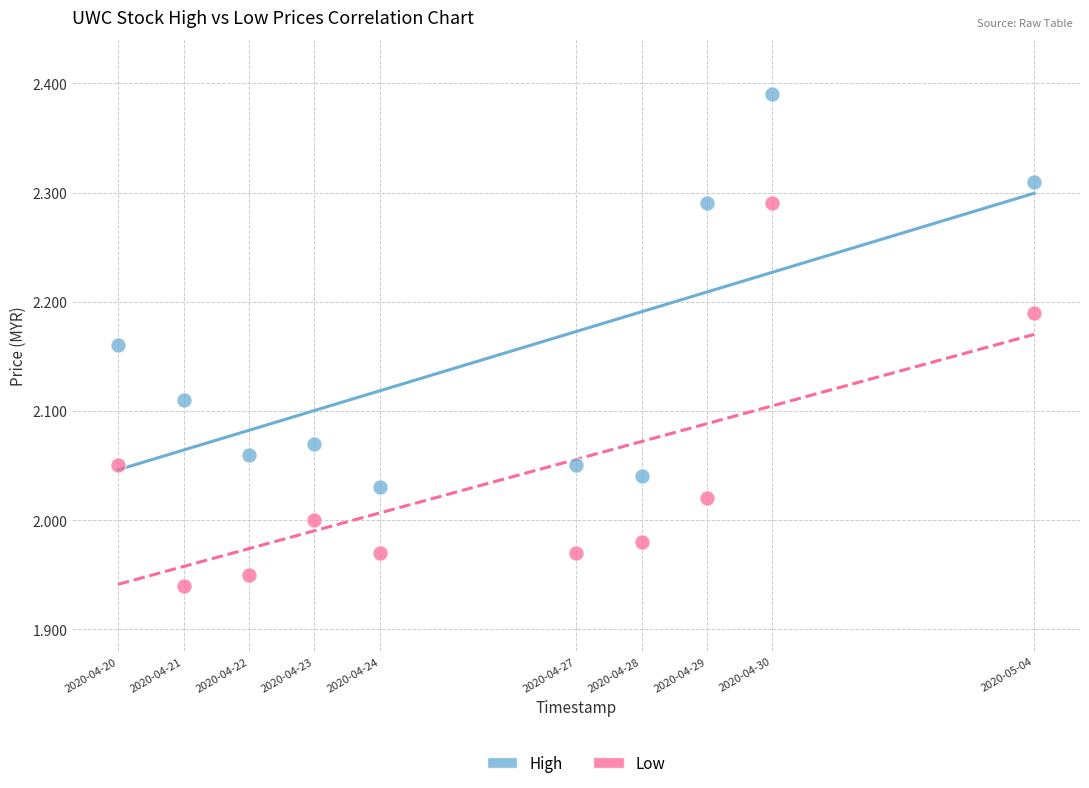

Which series contains the lowest Y value?

Low